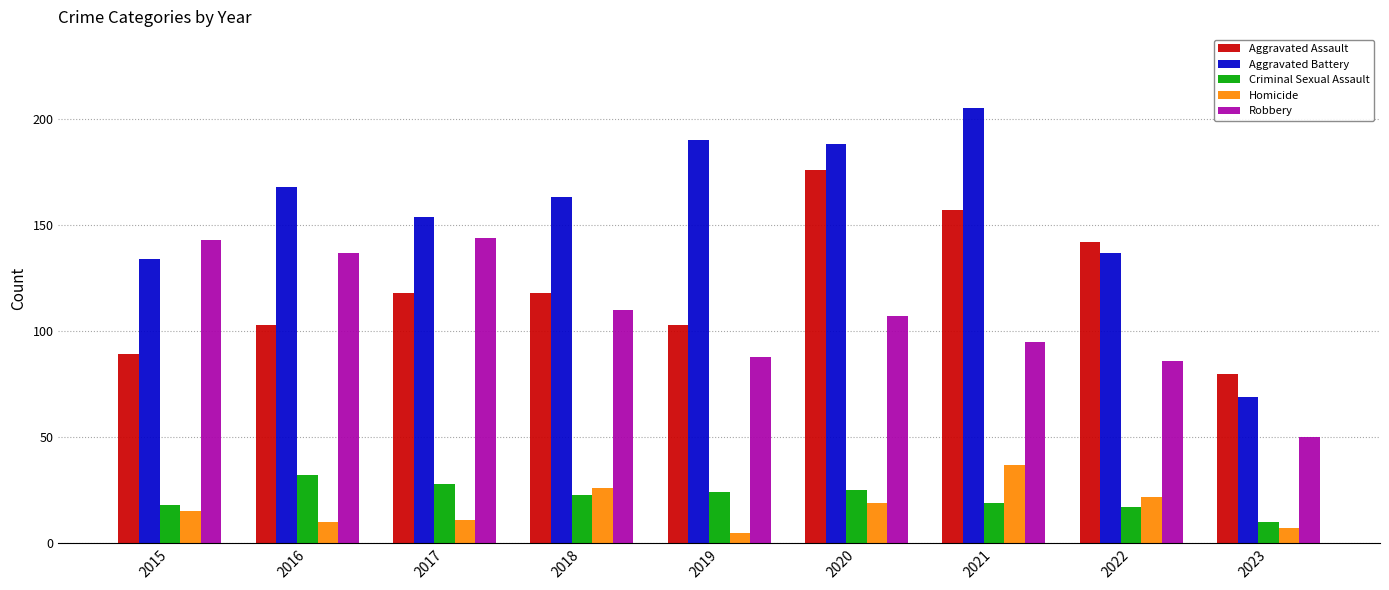

What is the difference between the maximum and second lowest values in the Robbery series?

58